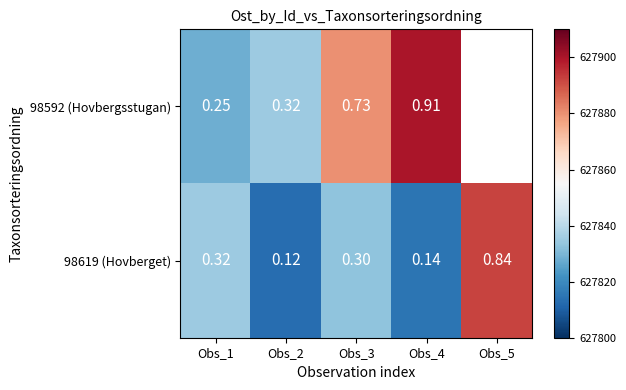

What is the average value of the 98619 (Hovberget) series?

627837.6